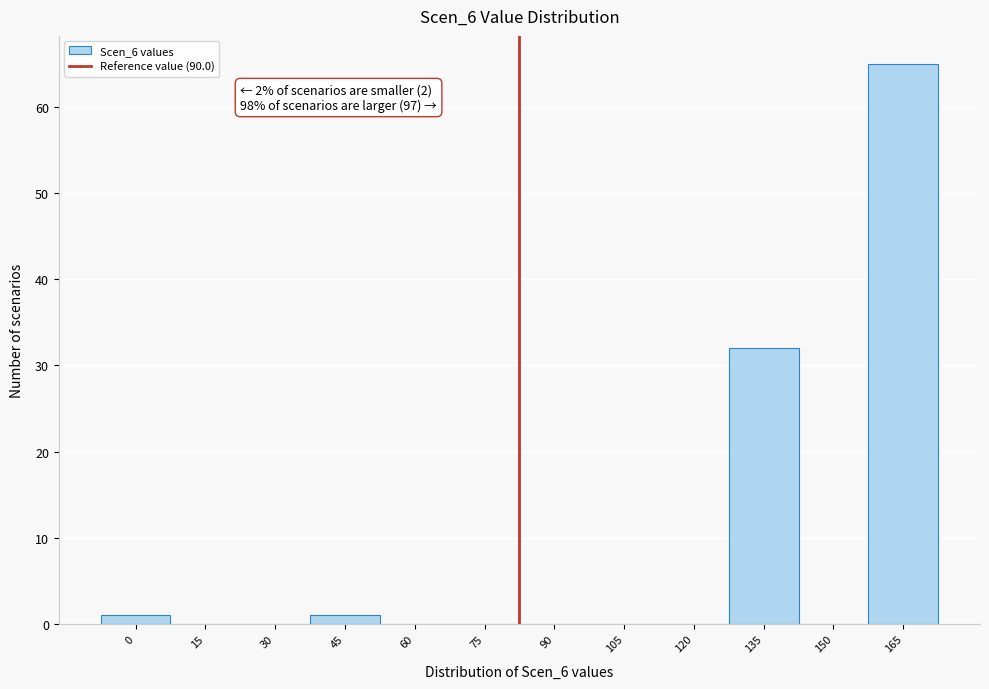

Reading right to left, list all the values displayed in this chart.

165=65	150=0	135=32	120=0	105=0	90=0	75=0	60=0	45=1	30=0	15=0	0=1